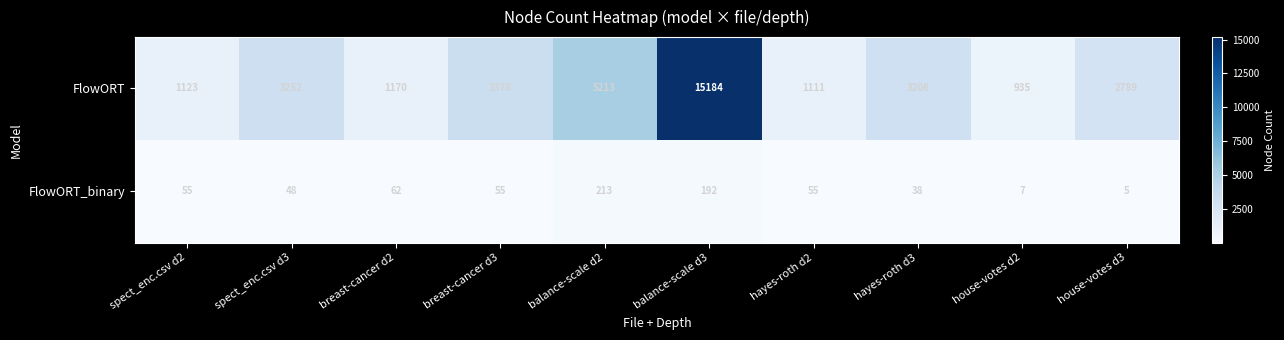

What is the maximum value shown in the chart?

15184